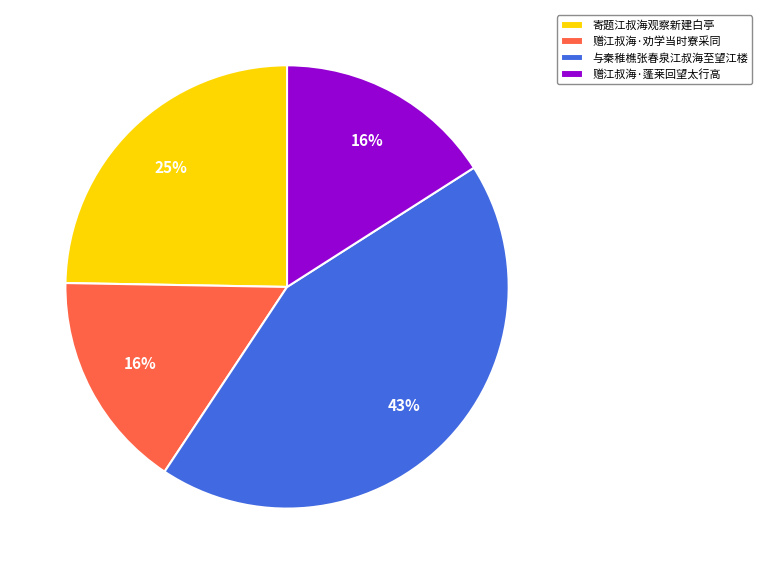

Approximately how many times larger is the value at 赠江叔海·蓬莱回望太行高 compared to 寄题江叔海观察新建白亭?

0.6